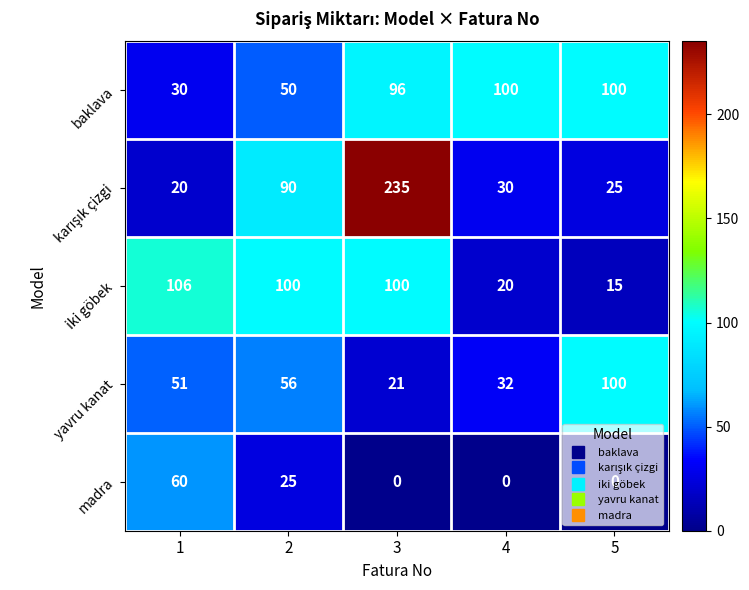

Which series changed the most between 4 and 5?

yavru kanat